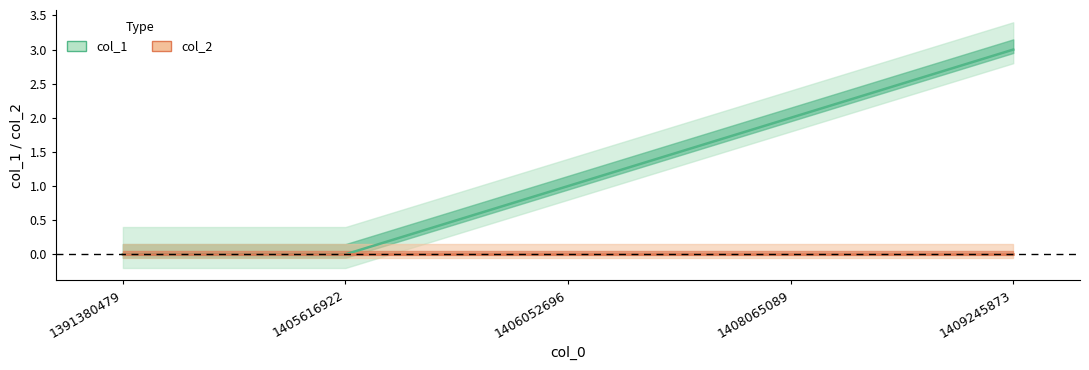

Reading left to right, transcribe all the data shown in this chart.

1391380479=0	1405616922=0	1406052696=1	1408065089=2	1409245873=3